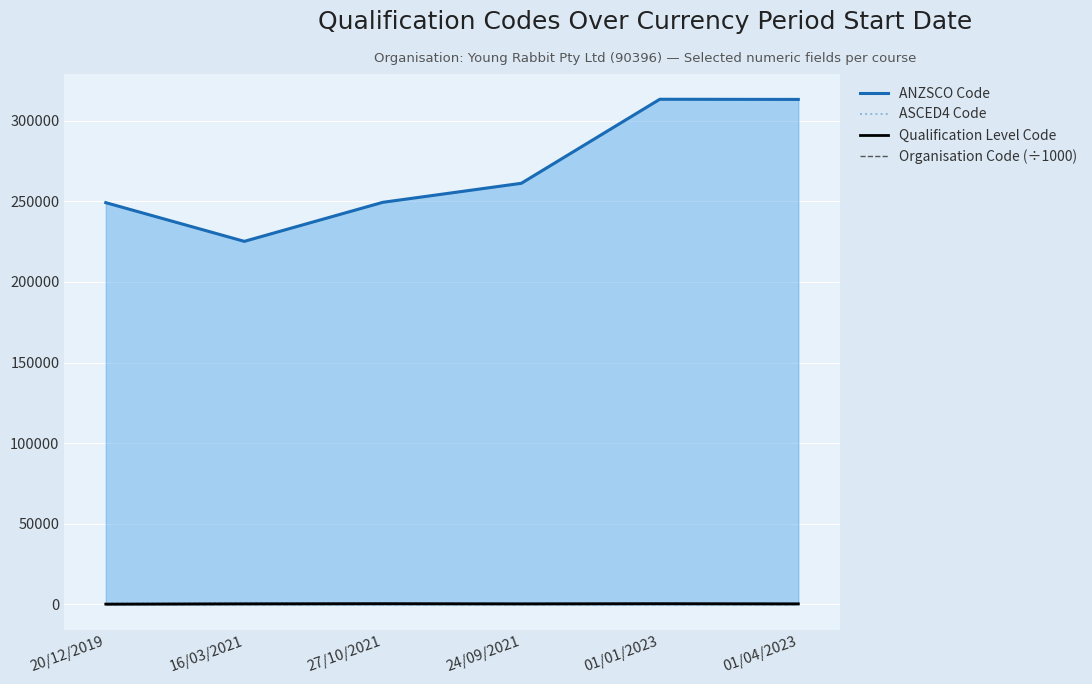

Is it true that Qualification Level Code equals 99.3 at 01/04/2023?

False